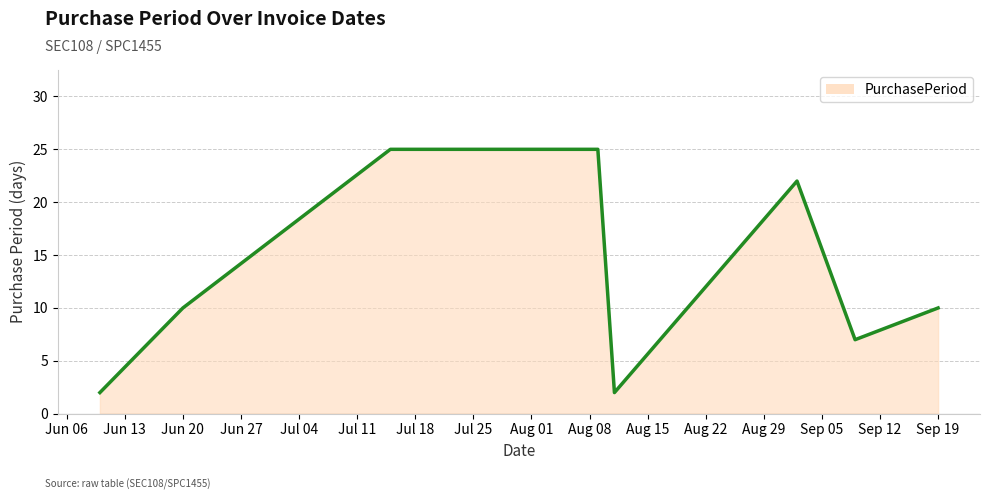

Reading left to right, list all the values displayed in this chart.

2	10	25	25	2	22	7	10